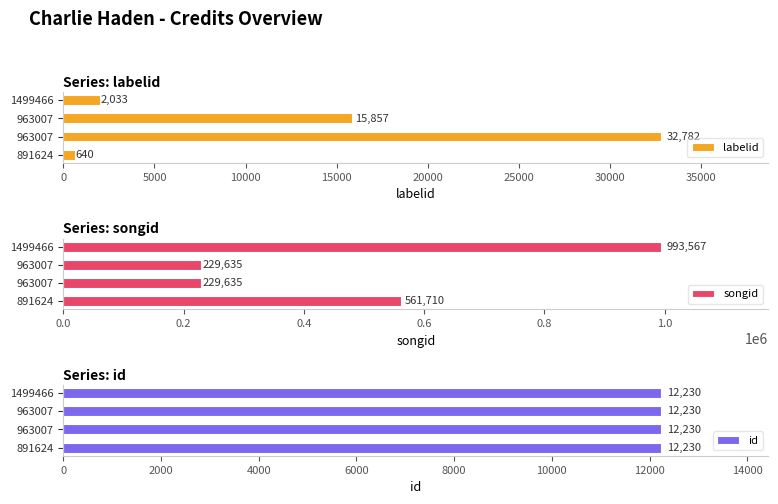

What are all the series names shown in the legend?

labelid, songid, id